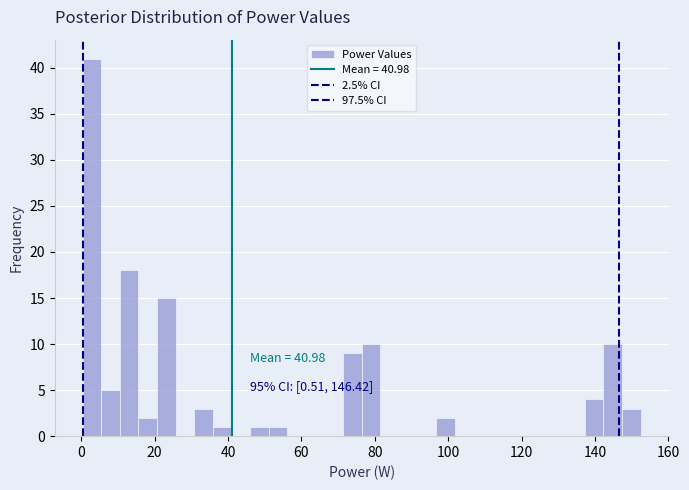

Around what value on the x-axis is the tallest bar? Give the approximate position of its centre, as read against the axis.

2